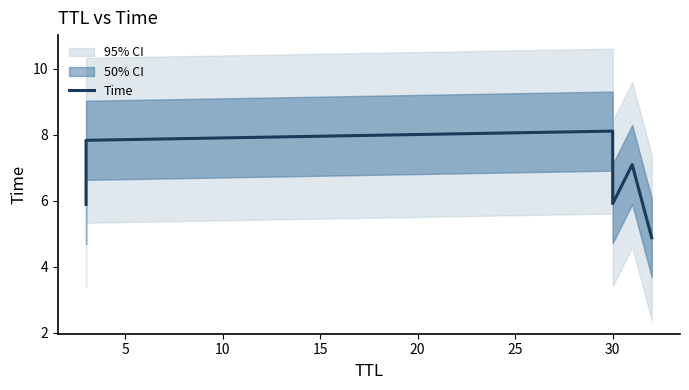

What is the difference between the maximum and minimum values?

3.2